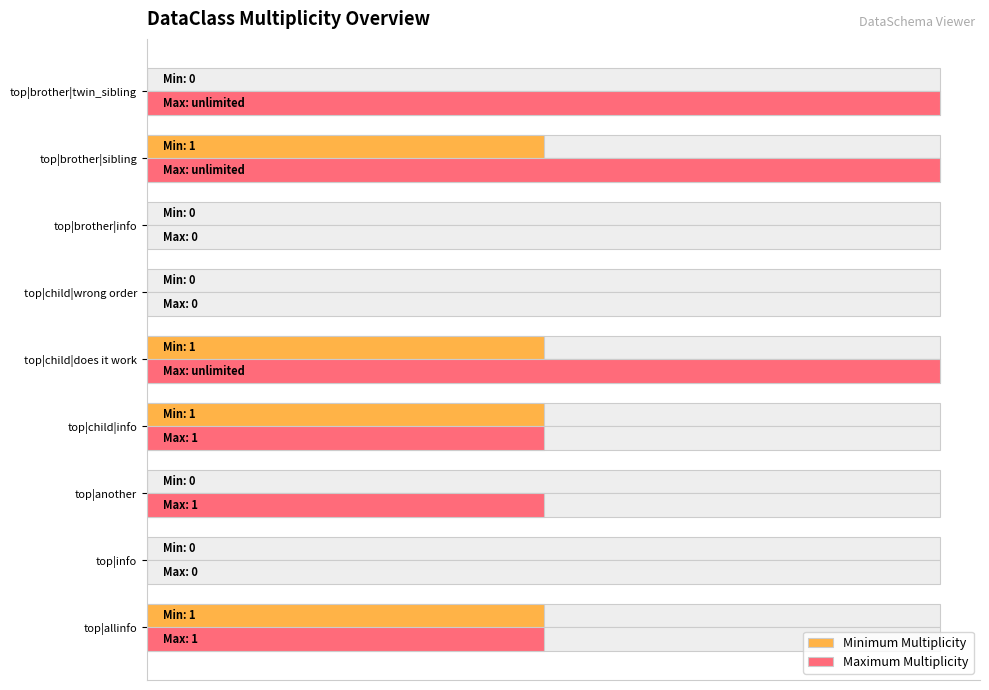

Does the chart contain stacked bars?

No